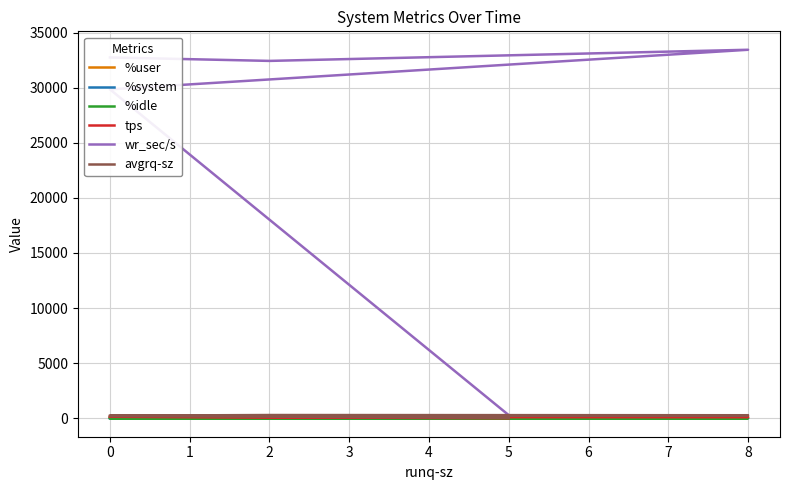

How many interior local valleys does the %system series have?

1